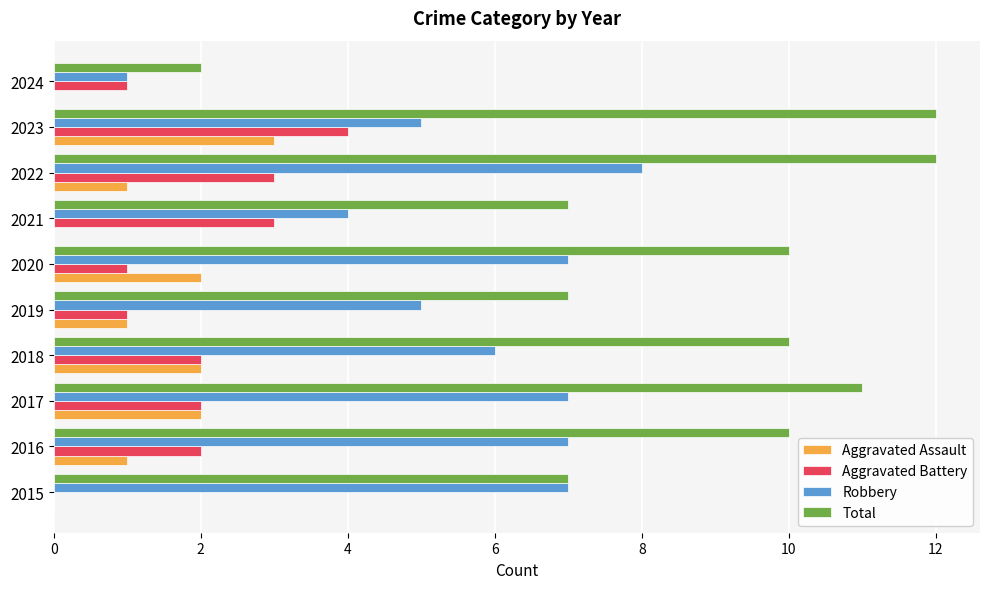

What is the total value across all series at 2018?

20